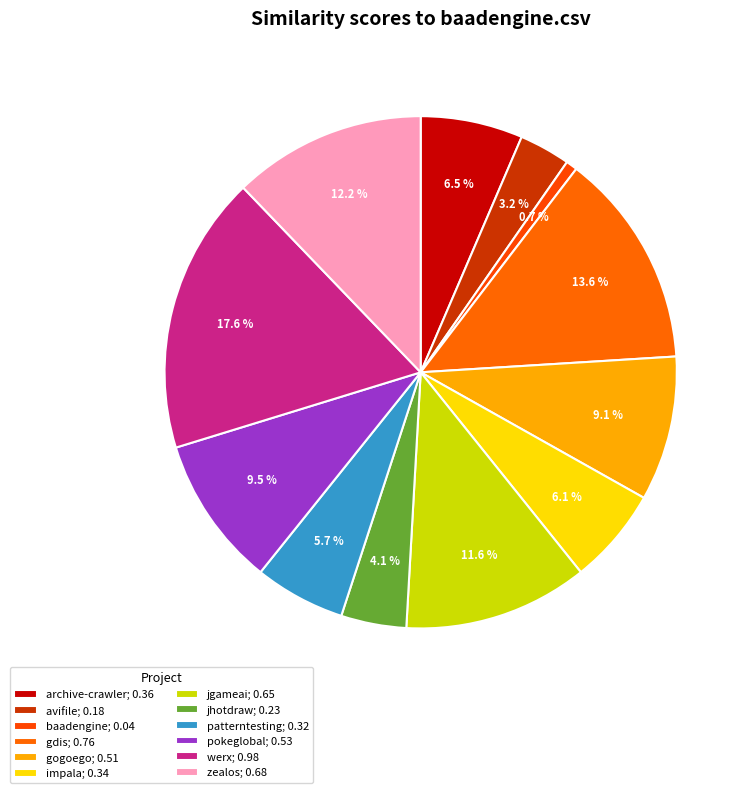

Is there any slice that represents more than half of the pie?

No